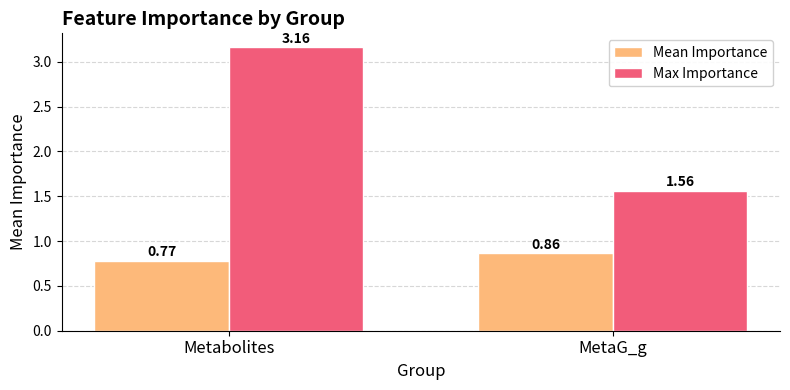

At which label is Max Importance closest to 2?

MetaG_g